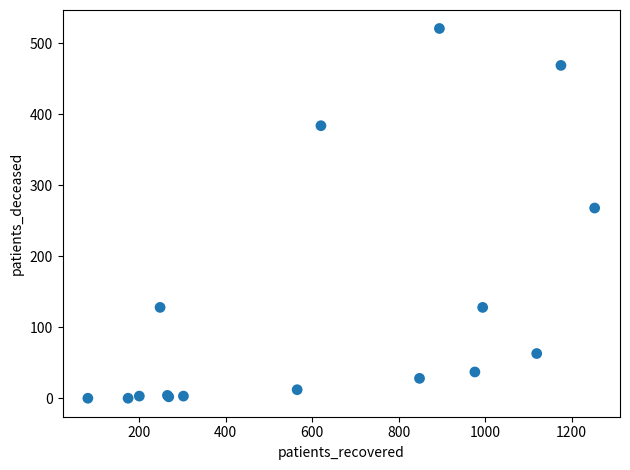

What Y value in the scatter plot is closest to 260?

268